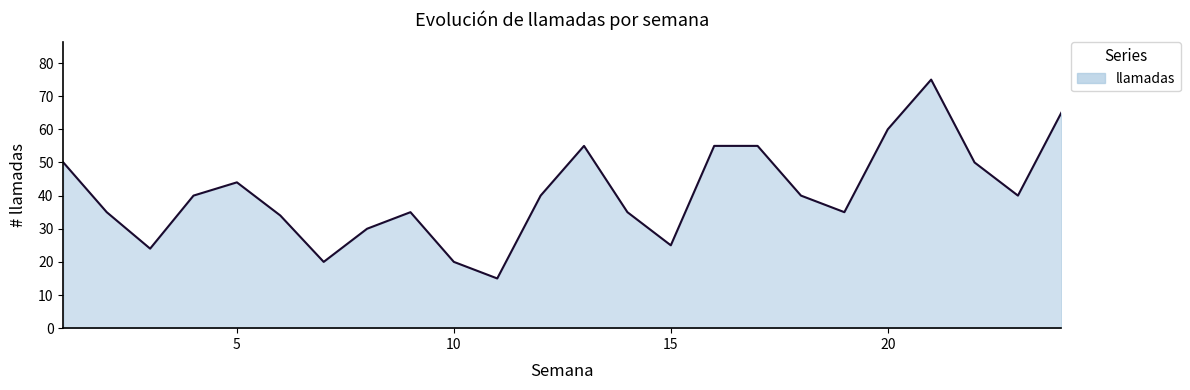

What is the minimum value shown in the chart?

15